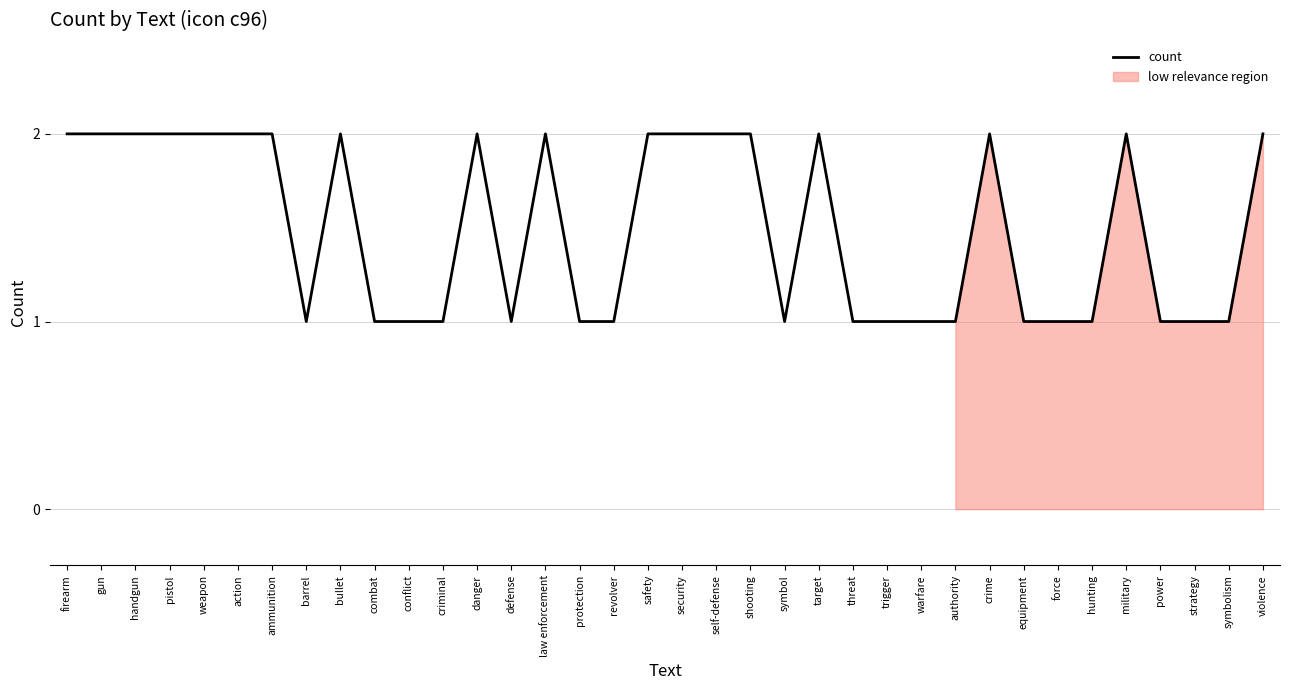

What is the ratio of the value at defense to the value at safety?

0.5